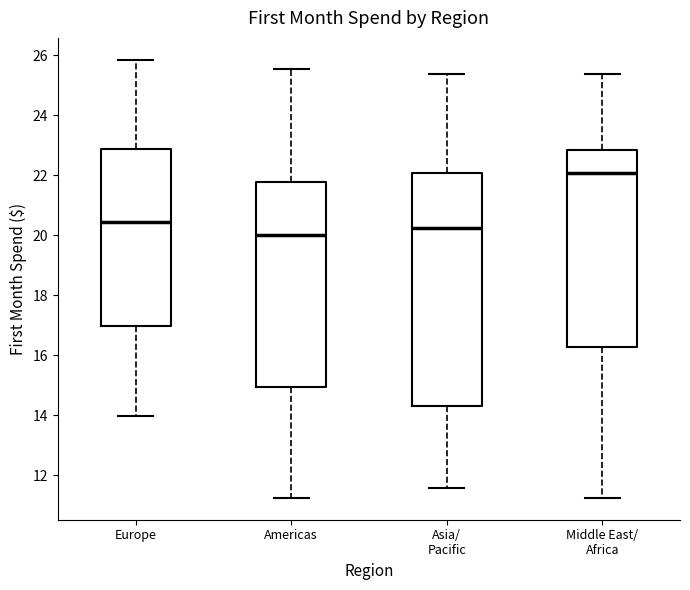

Reading left to right, transcribe this box plot: for each box, give where its median line is, the range the box spans, and where its two whiskers end, as read against the y-axis. The values are not printed on the chart, so give them approximately, as read against the axis.

Europe: median 20.4, box 17.0 to 22.8, whiskers 14.0 to 25.8
Americas: median 20.0, box 15.0 to 21.8, whiskers 11.2 to 25.6
Asia/ Pacific: median 20.2, box 14.4 to 22.0, whiskers 11.6 to 25.4
Middle East/ Africa: median 22.0, box 16.2 to 22.8, whiskers 11.2 to 25.4